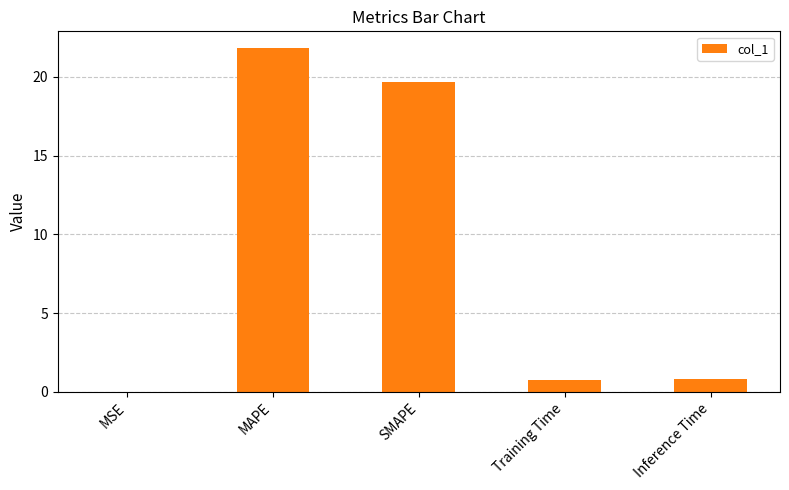

What is the average value?

8.6